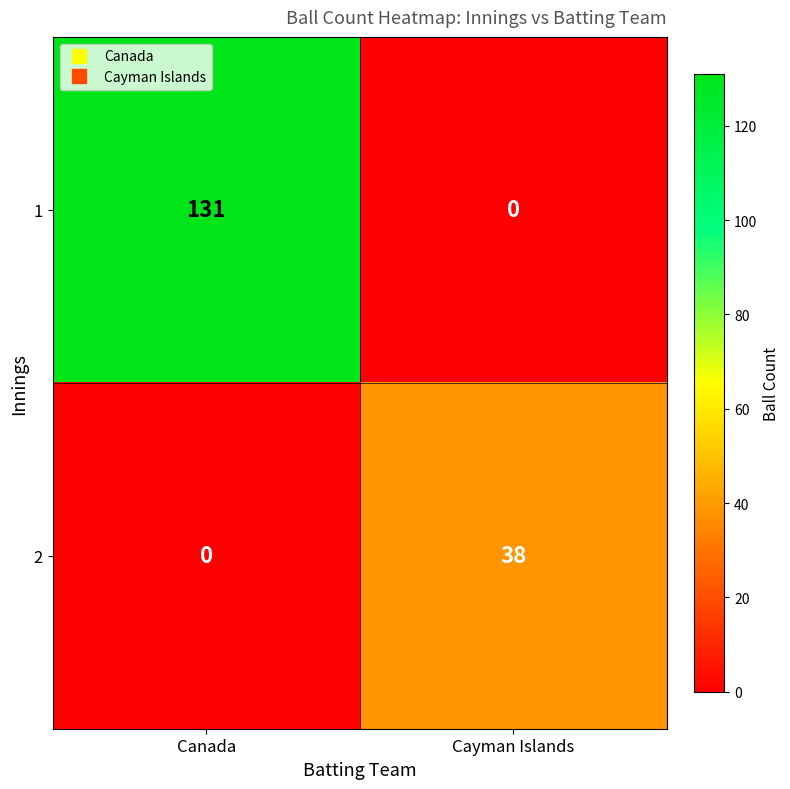

Reading right to left, extract all data points from this chart.

1: 0	131
2: 38	0